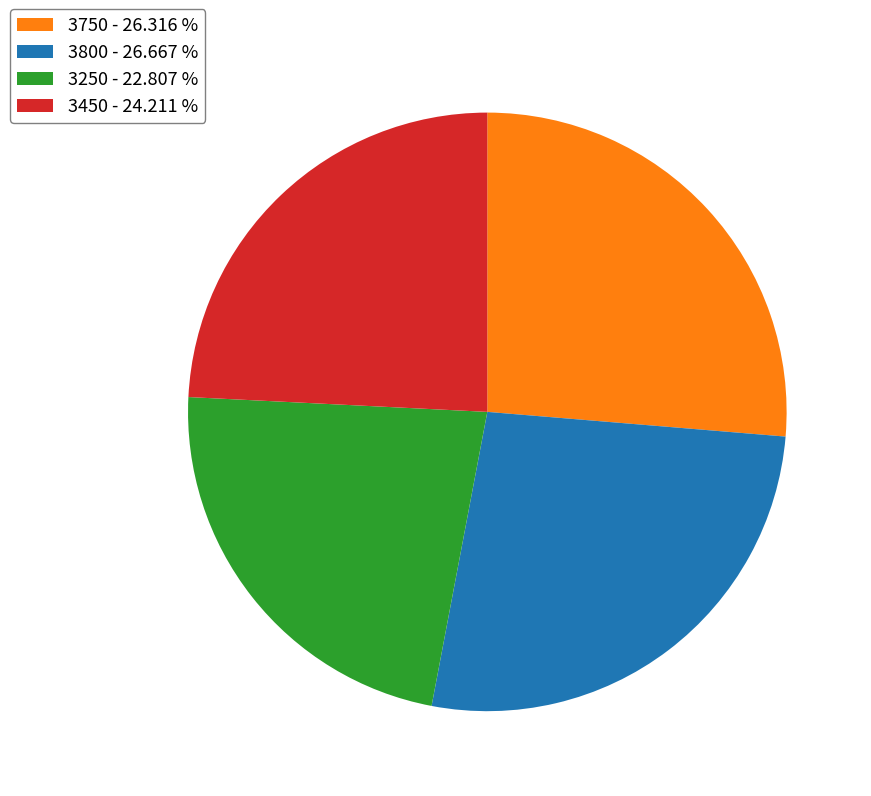

Is there a majority slice in this chart?

No